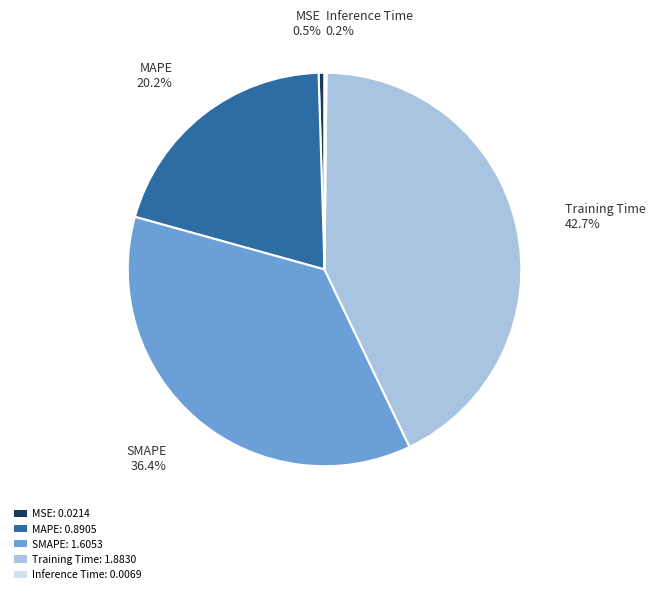

Does any single category account for the majority?

No